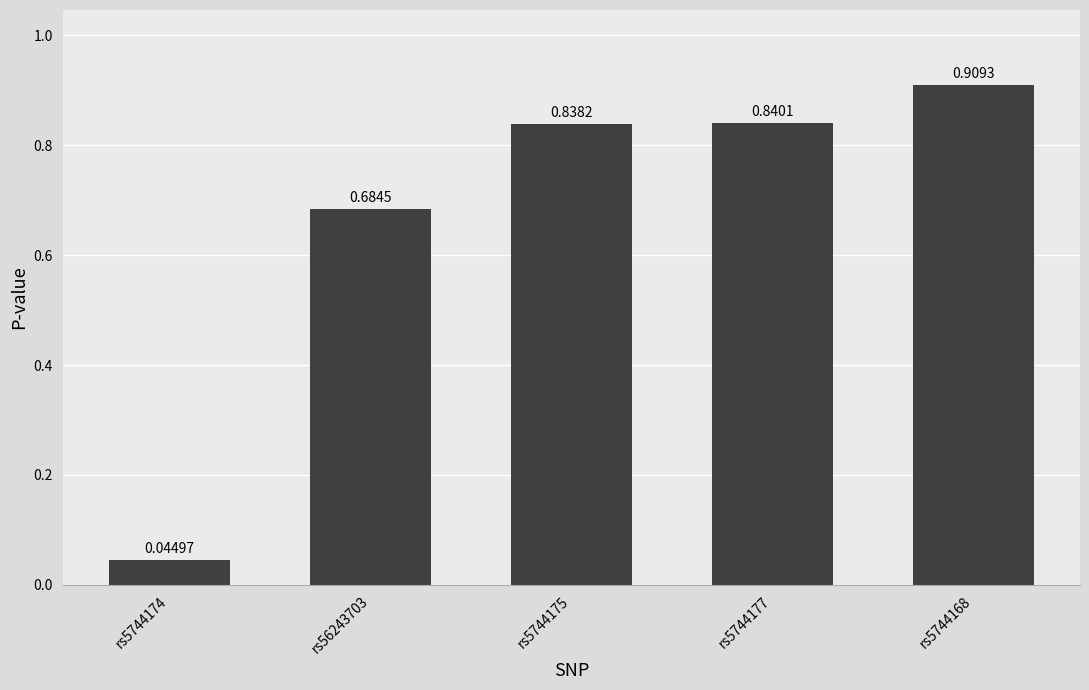

Between rs5744177 and rs5744175, which is larger?

rs5744177